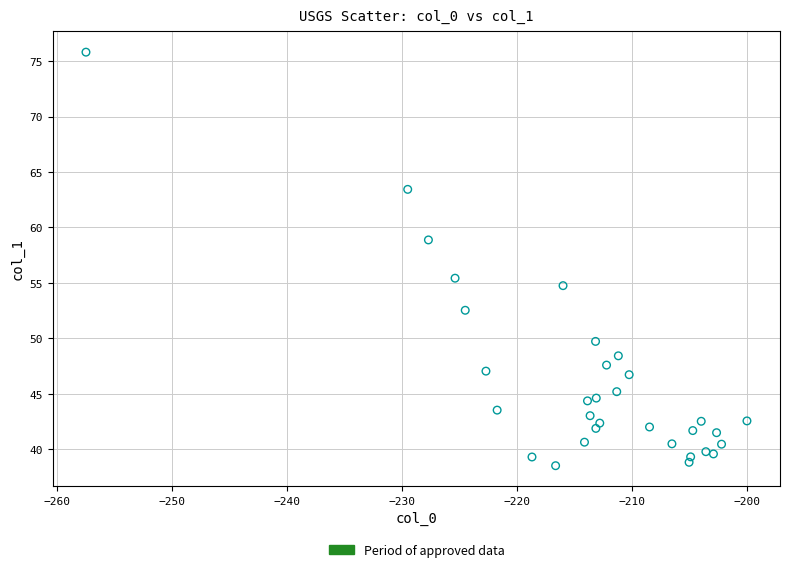

What is the range of Y values (max minus min)?

37.3